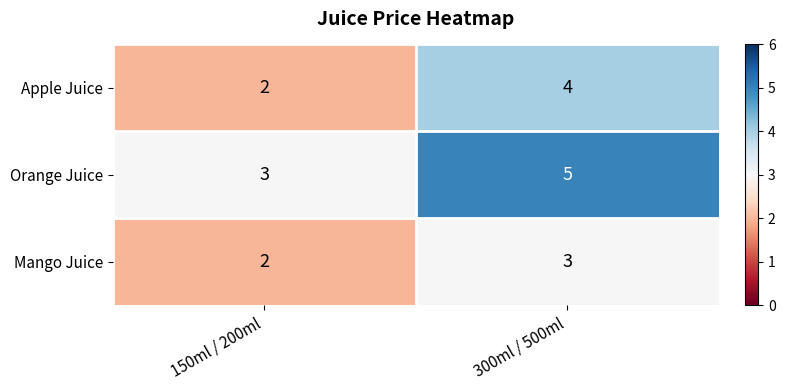

Which category has the lowest value across all series?

150ml / 200ml